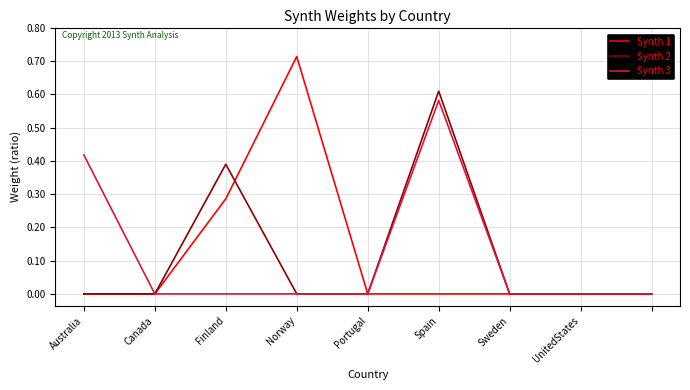

Which series has the largest range (max minus min)?

Synth 1